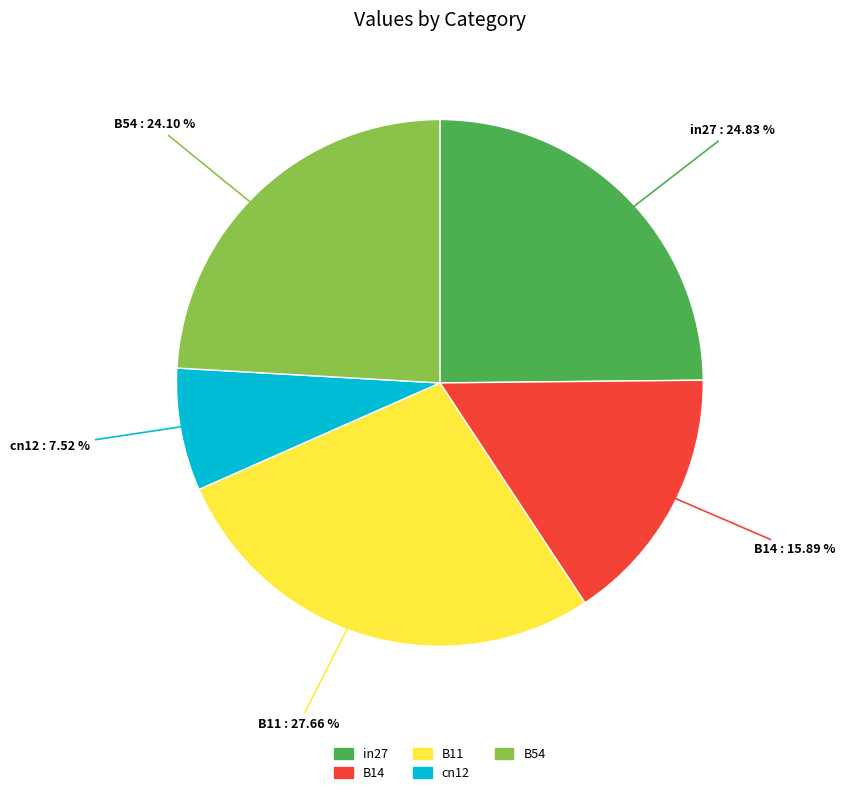

Does in27 represent more than half of the total?

No